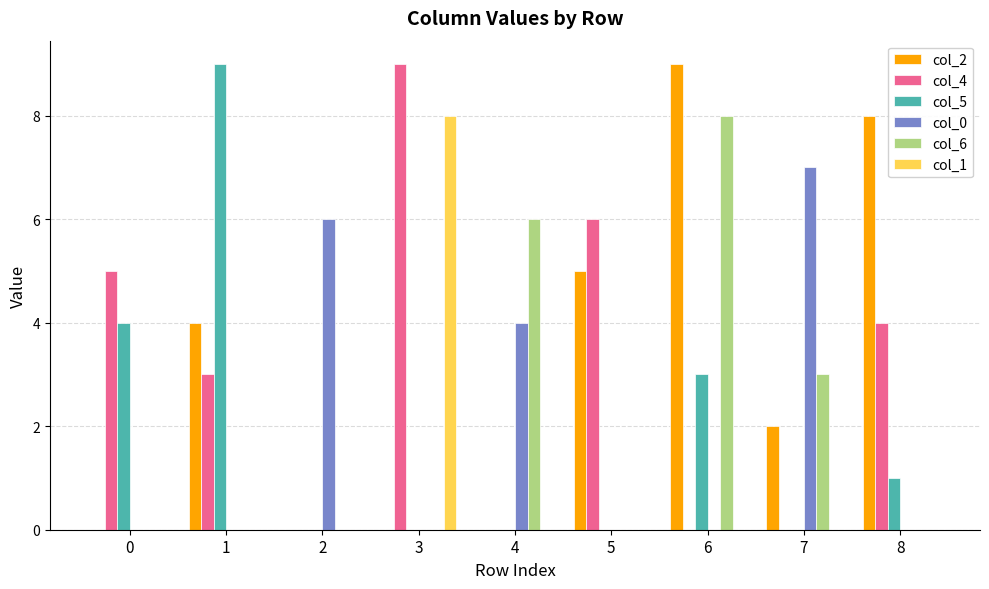

At which category is the sum across all series the highest?

6